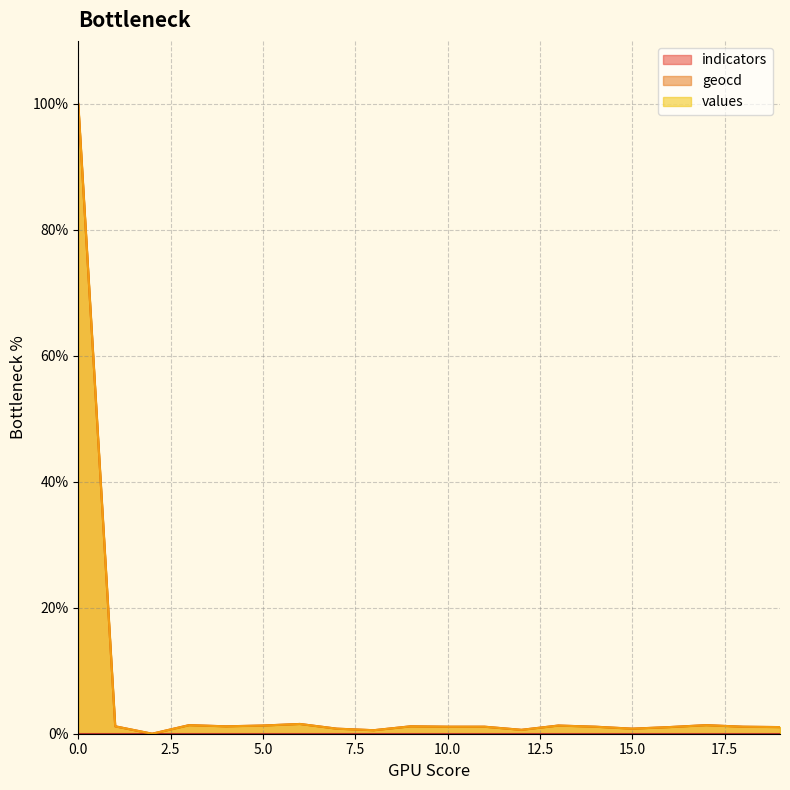

Does the chart display data point markers on the line(s)?

No